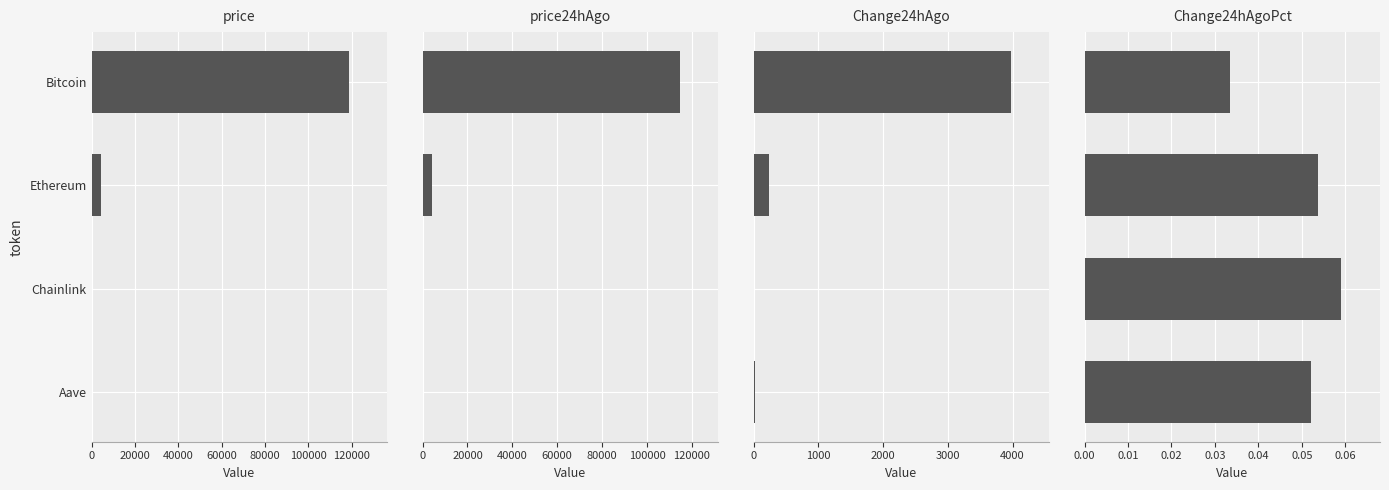

True or false: price24hAgo has a value of 272.1 at Aave.

True